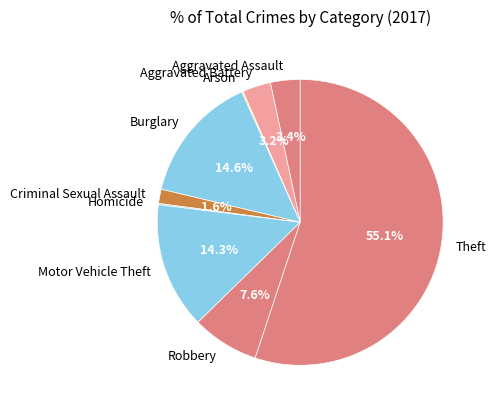

To the nearest percent, what is the difference between the Criminal Sexual Assault and Burglary slice percentages?

13%